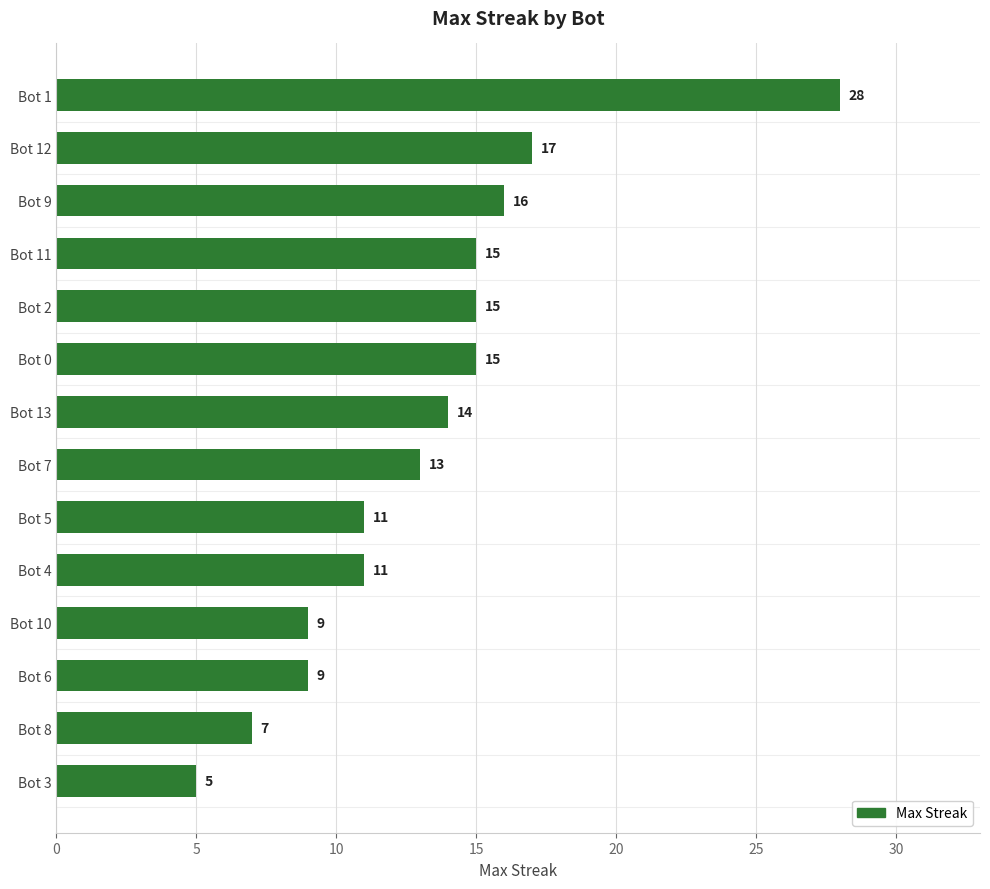

What is the label of the 12th bar from the top?

Bot 6